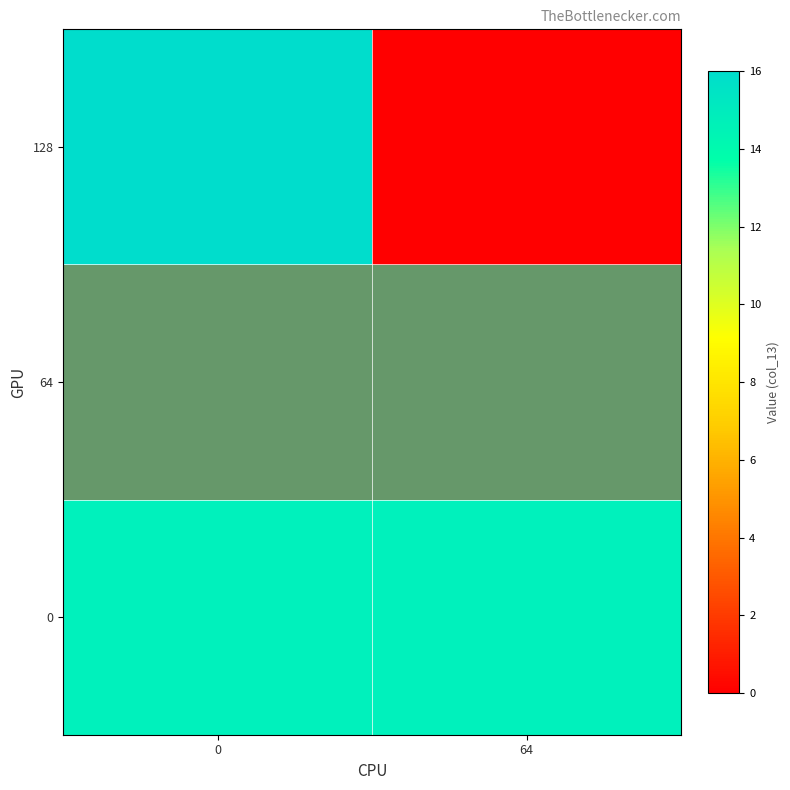

What is the sum of the 64 values at 0 and 64?

2